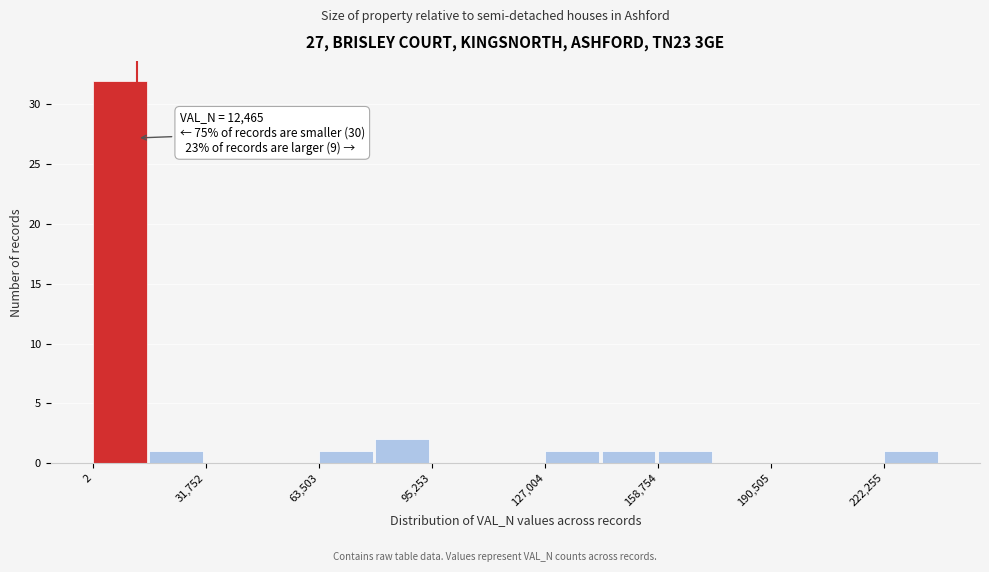

Read against the x-axis, roughly where is the centre of the tallest bar?

10000